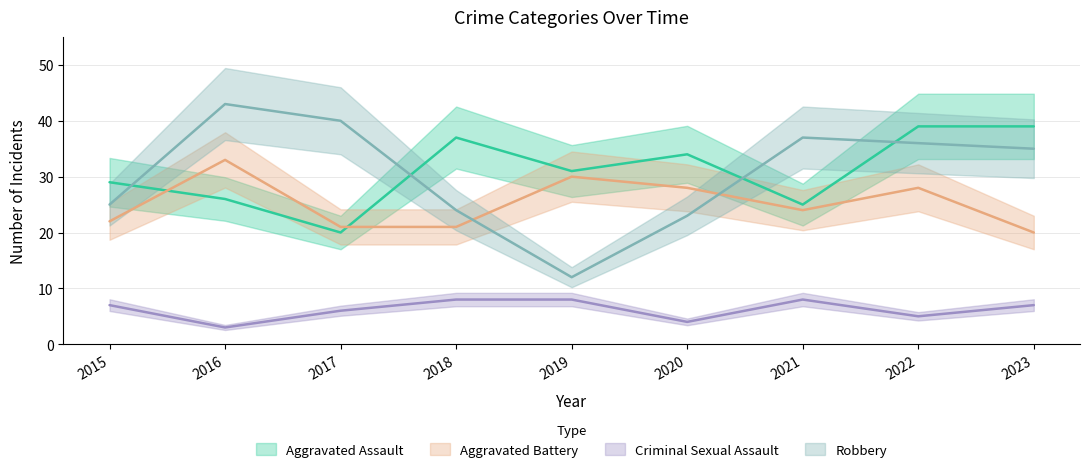

List the labels in order of Aggravated Assault value, largest first.

2022, 2023, 2018, 2020, 2019, 2015, 2016, 2021, 2017